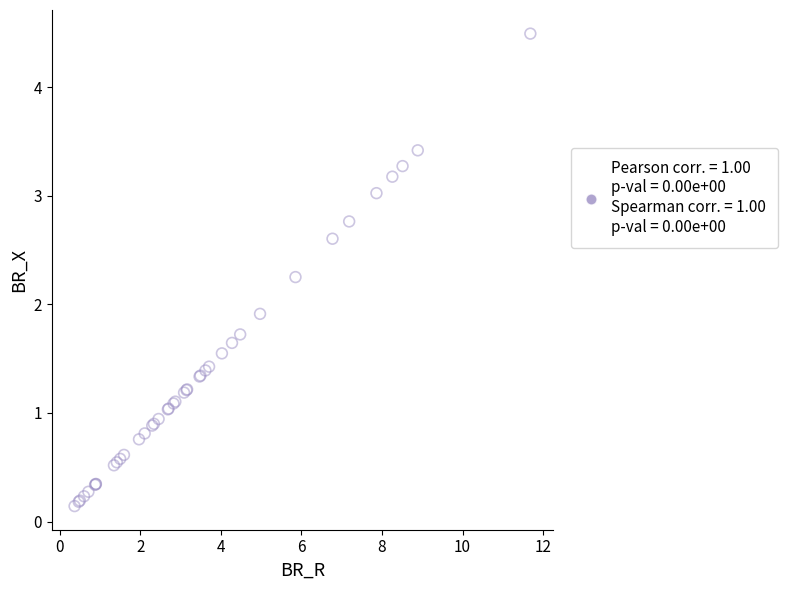

What Y value in the scatter plot is closest to 2?

1.9